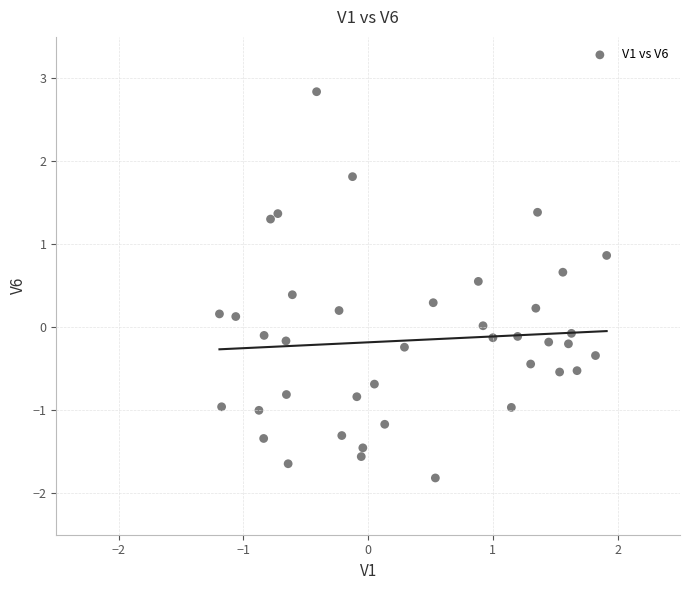

What is the range of X values (max minus min)?

3.1